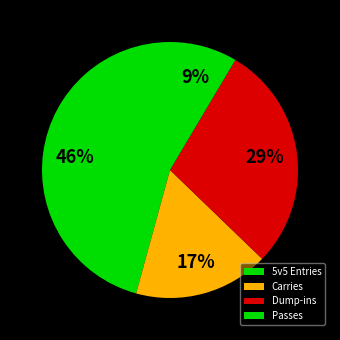

To the nearest percent, what portion does Passes represent?

9%